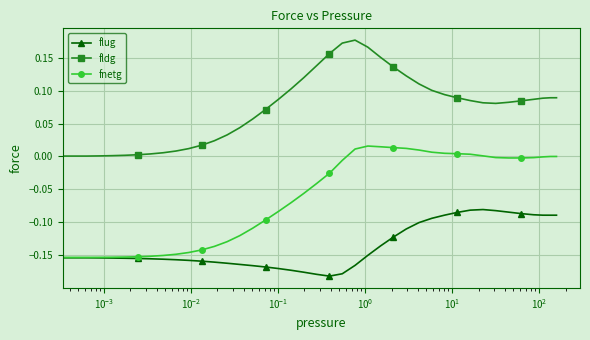

Rank the series by their average value, from highest to lowest.

fldg, fnetg, flug